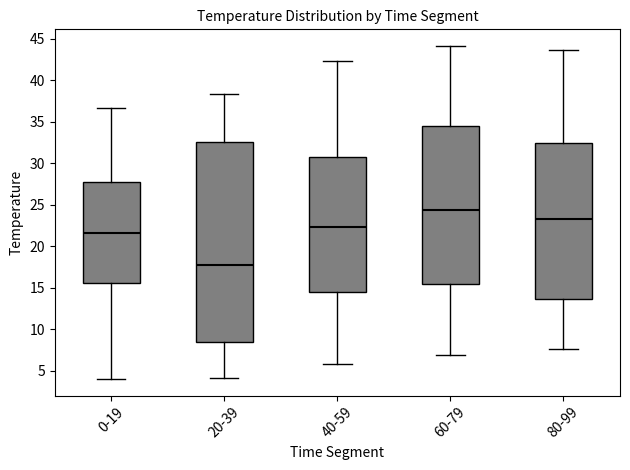

Where does the median line of the box for 60-79 sit on the y-axis? The values are not printed on the chart, so give them approximately, as read against the axis.

24.5